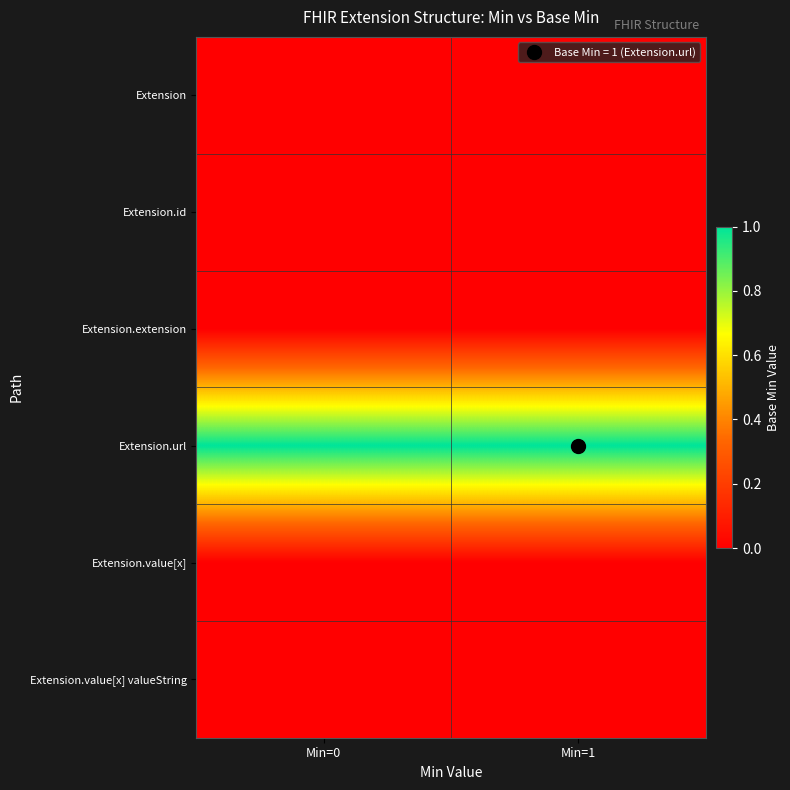

Between Min=1 and Min=0, which is larger?

Min=1